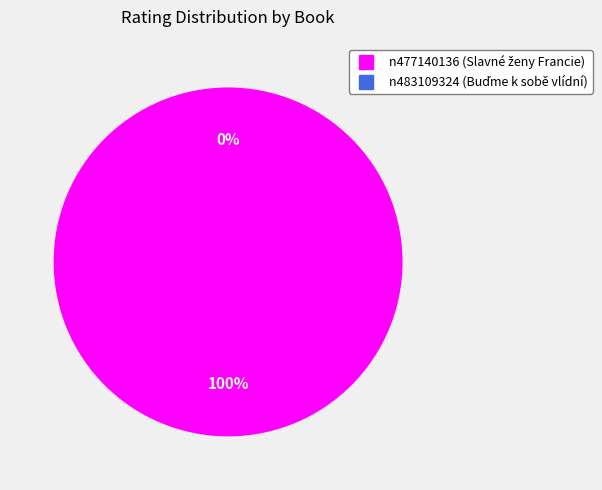

To the nearest percent, what is the difference between the n483109324 and n477140136 slice percentages?

100%